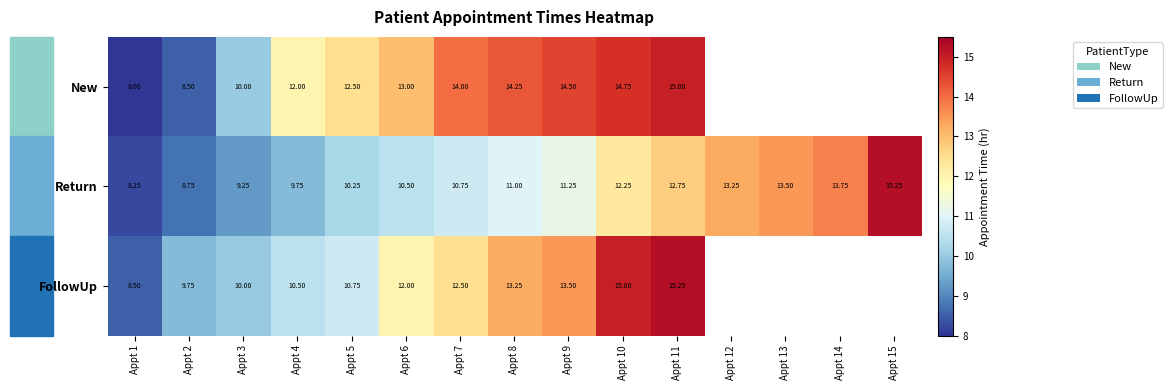

At how many categories does at least one series exceed 8?

15